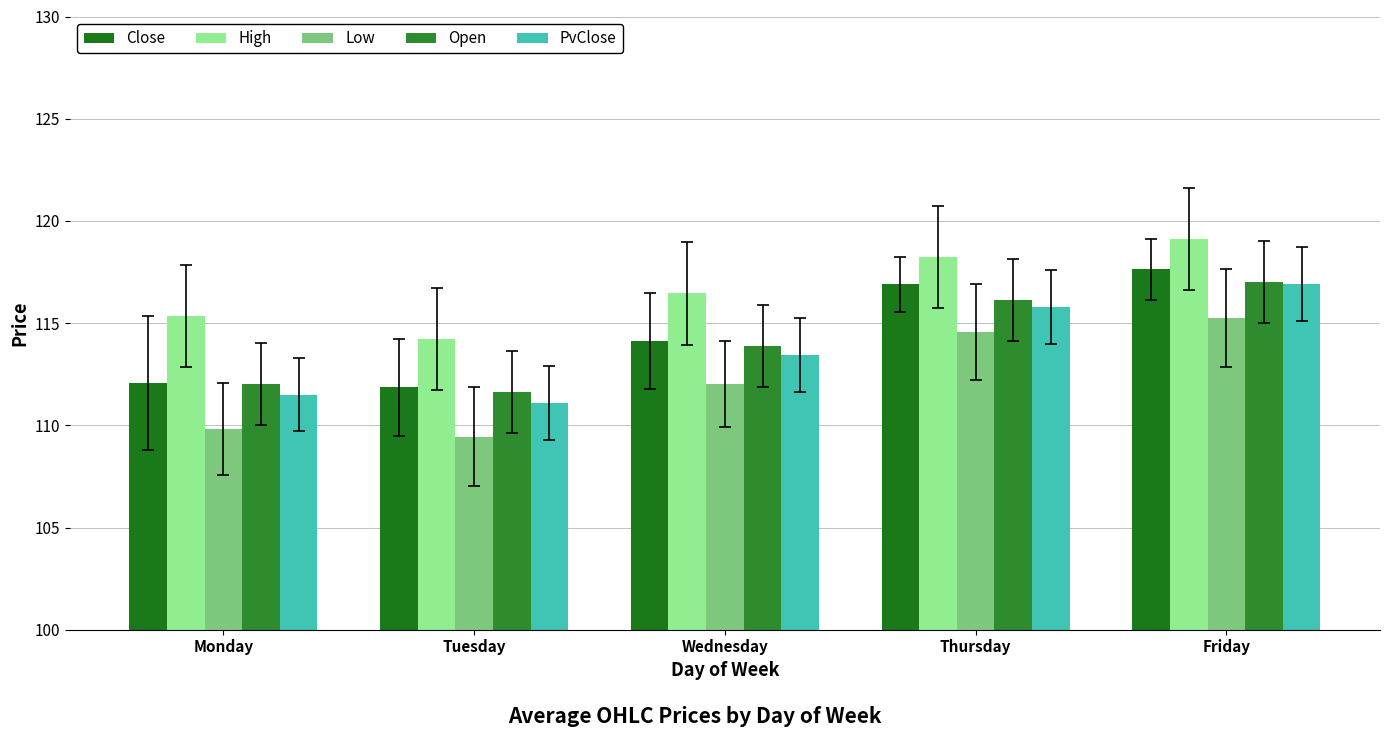

What is the value of the Open bar at the 3rd from the left?

113.9